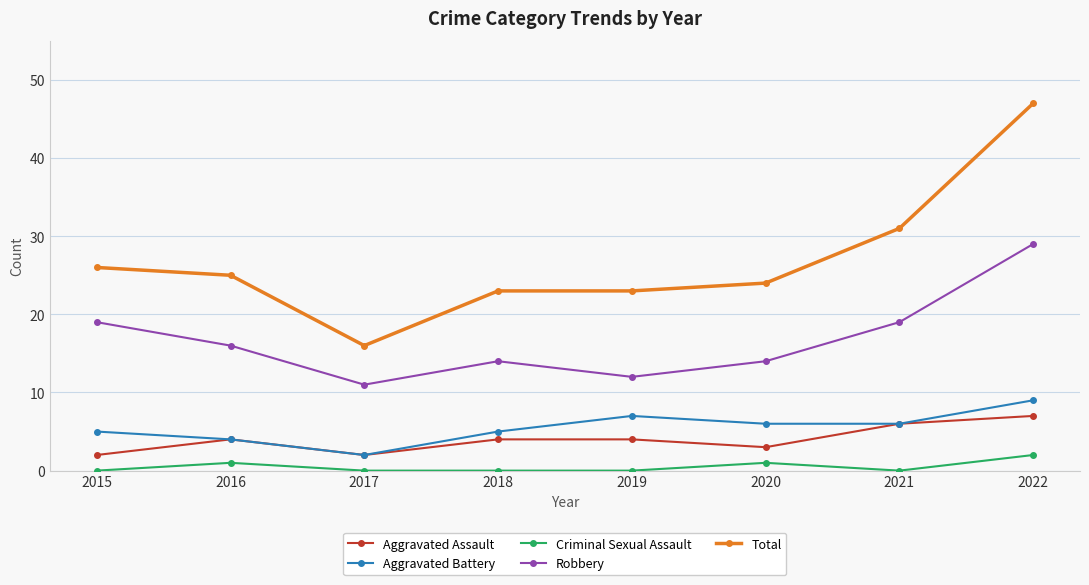

Reading left to right, extract all data points from this chart.

Aggravated Assault: 2	4	2	4	4	3	6	7
Aggravated Battery: 5	4	2	5	7	6	6	9
Criminal Sexual Assault: 0	1	0	0	0	1	0	2
Robbery: 19	16	11	14	12	14	19	29
Total: 26	25	16	23	23	24	31	47